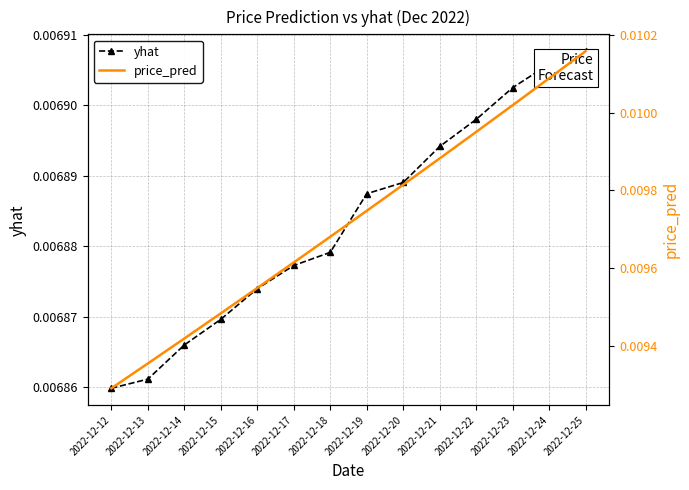

Which has a higher value, 2022-12-20 or 2022-12-16?

2022-12-20